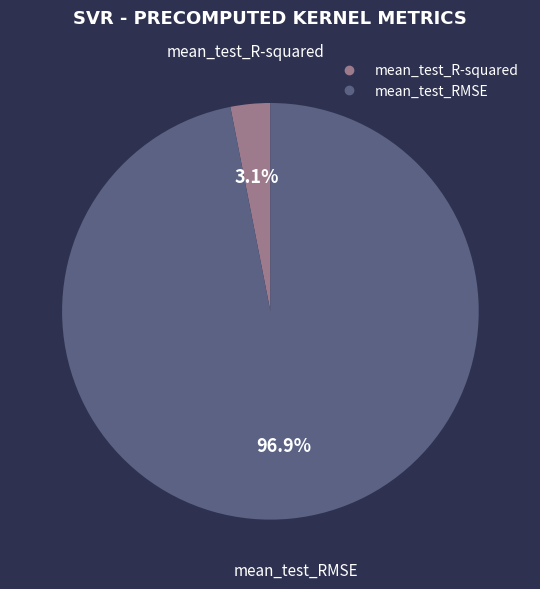

Count the number of slices in the pie.

2